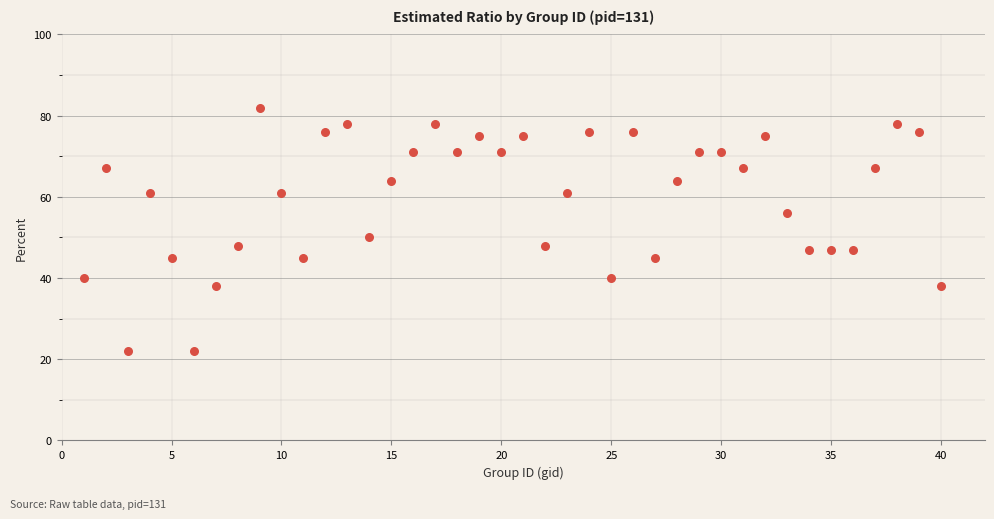

What Y value in the scatter plot is closest to 52?

50